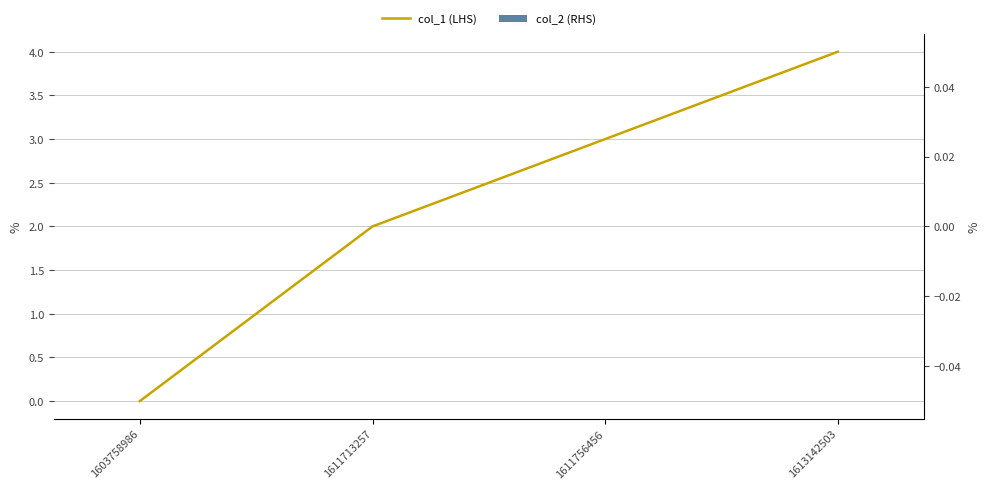

Reading left to right, transcribe all the data shown in this chart.

col_1 (LHS): 1603758986=0	1611713257=2	1611756456=3	1613142503=4
col_2 (RHS): 1603758986=0	1611713257=0	1611756456=0	1613142503=0